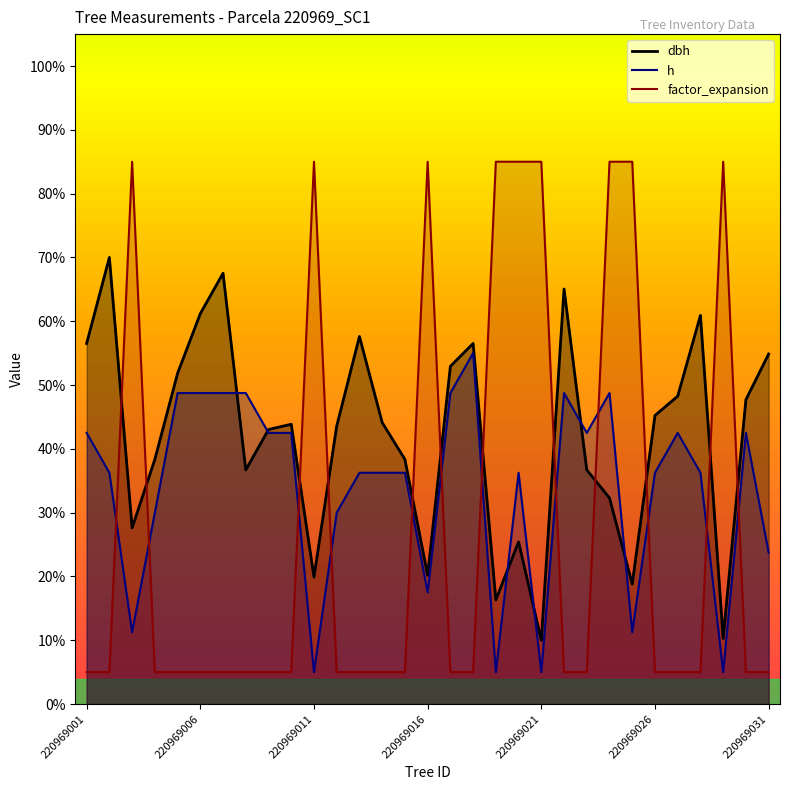

At which category does dbh reach its first local peak?

220969002